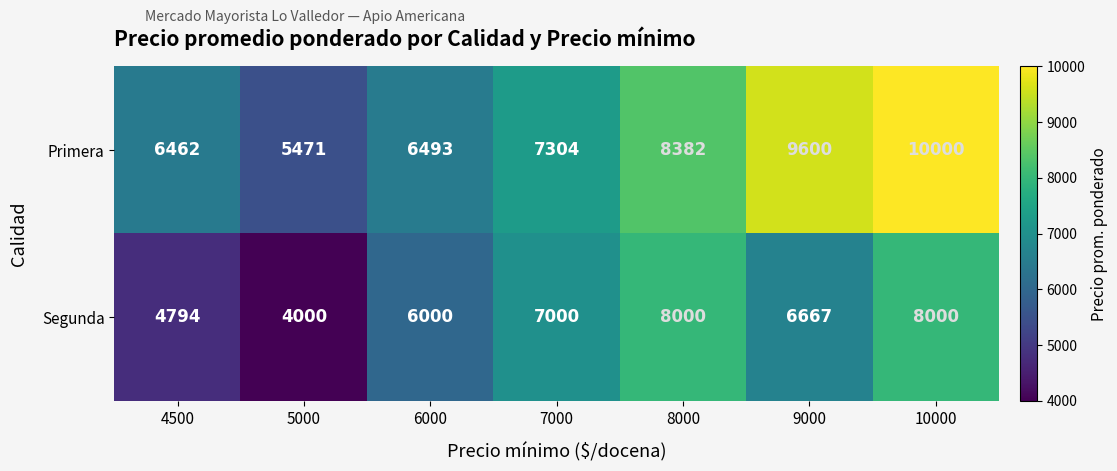

What is the maximum value for Primera?

10000